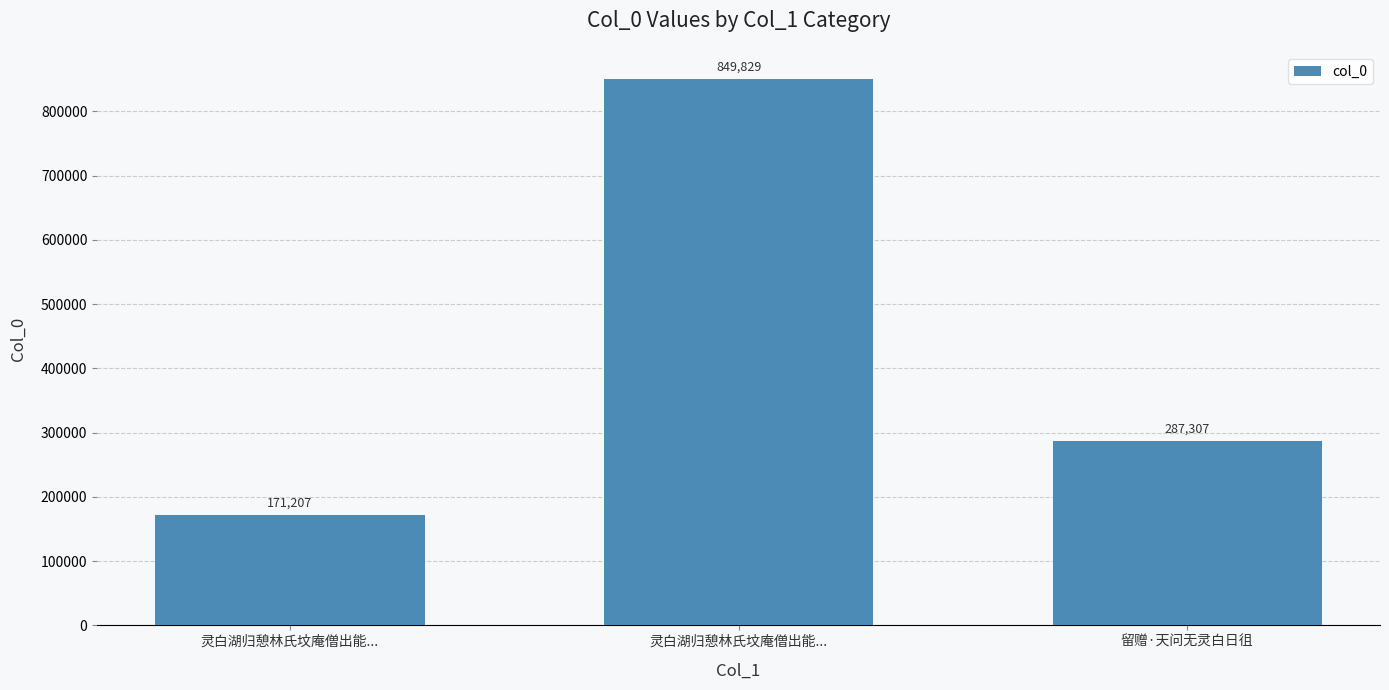

How many series are shown in this chart?

1